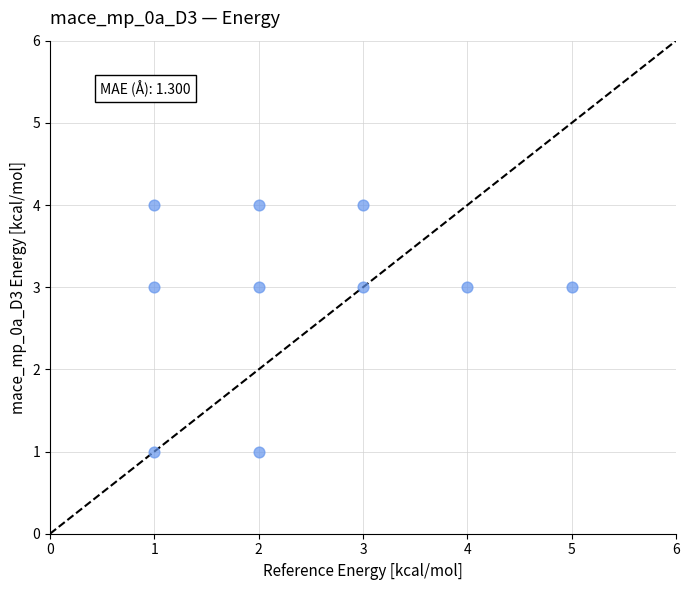

What is the range of X values (max minus min)?

4